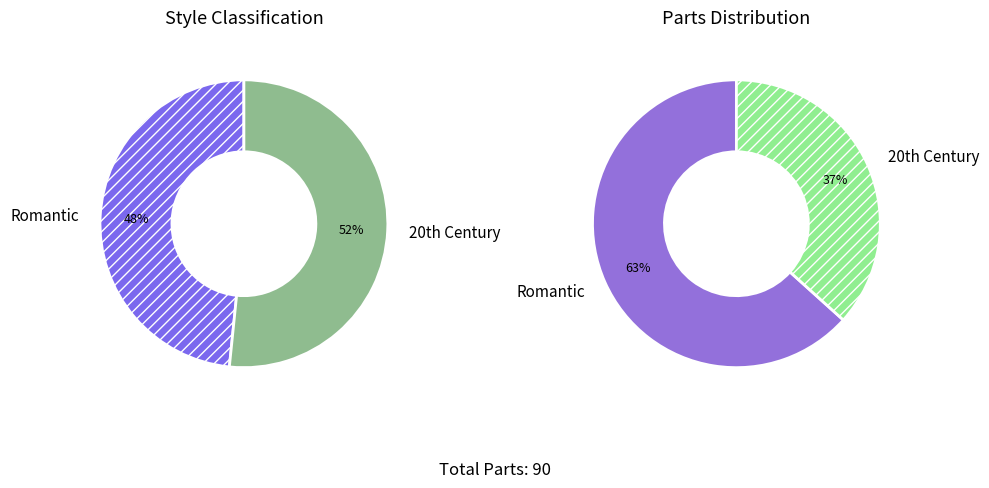

True or false: Romantic accounts for 40% of the total.

False